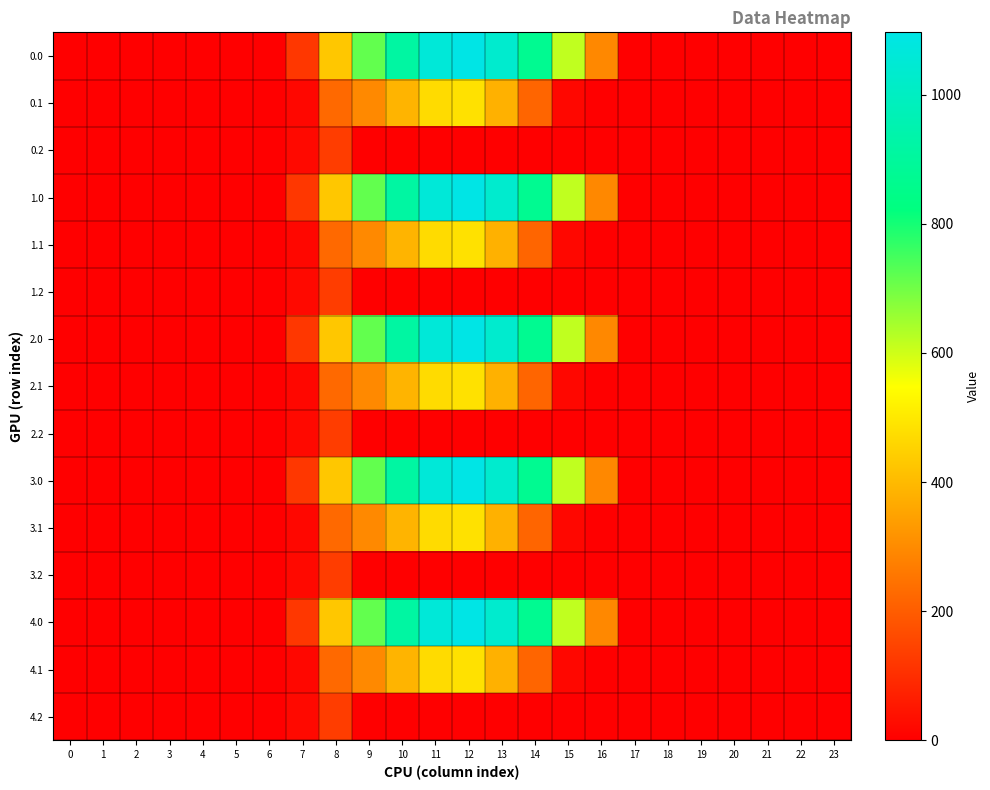

Rank the series by their maximum value, from highest to lowest.

0.0, 1.0, 2.0, 3.0, 4.0, 0.1, 1.1, 2.1, 3.1, 4.1, 0.2, 1.2, 2.2, 3.2, 4.2